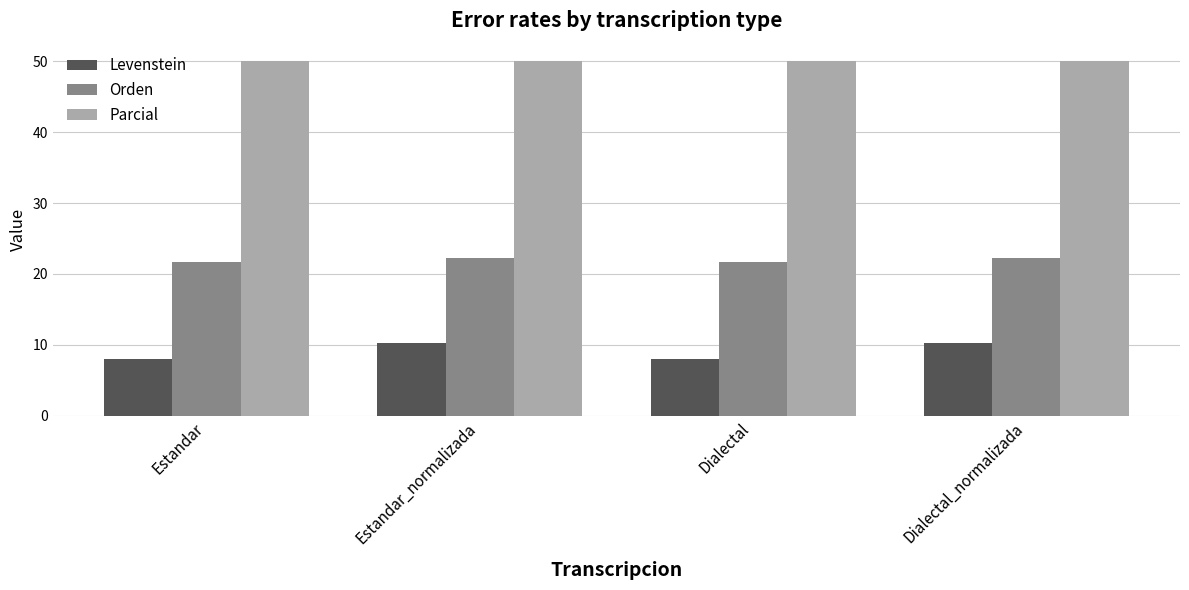

What is the difference between the Orden values at Estandar and Dialectal_normalizada?

0.6